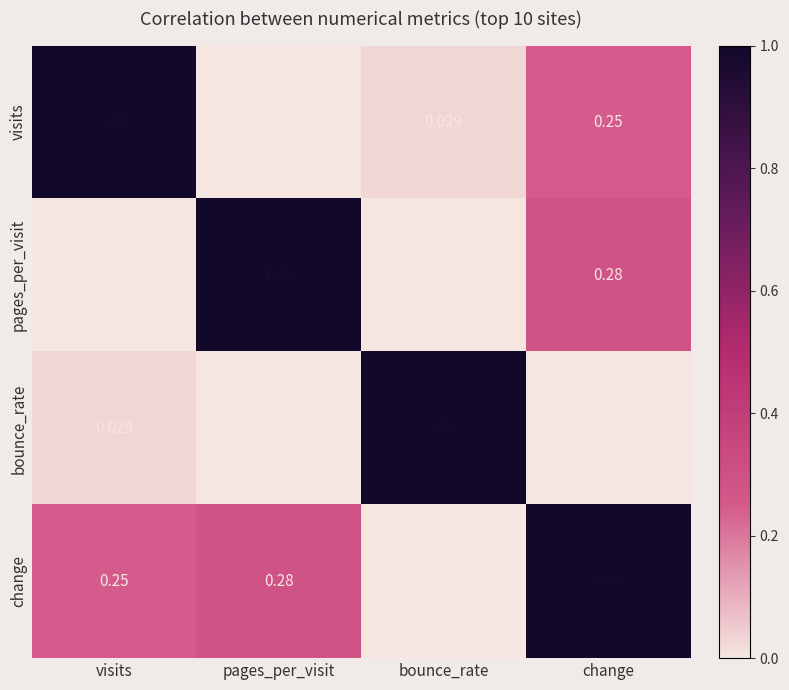

Which series has the largest total across all categories?

visits